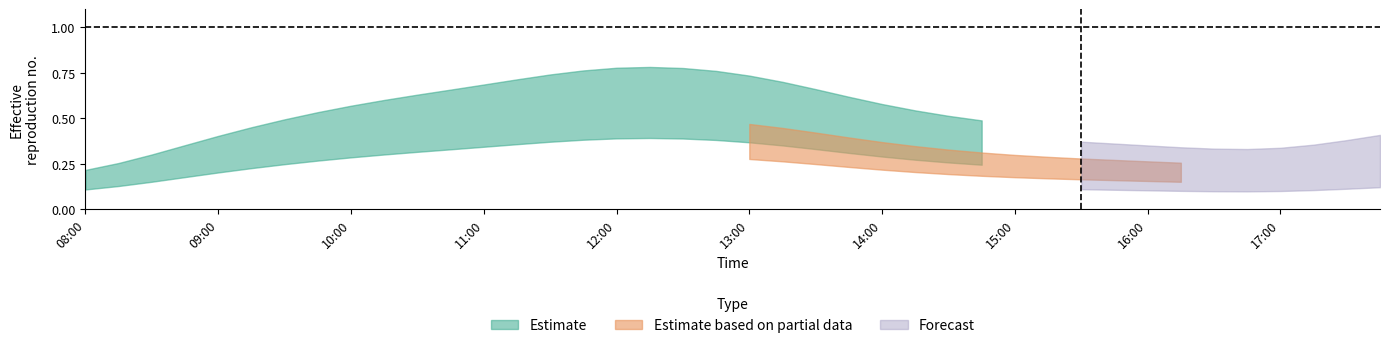

What is the average value of the 3 series?

0.5